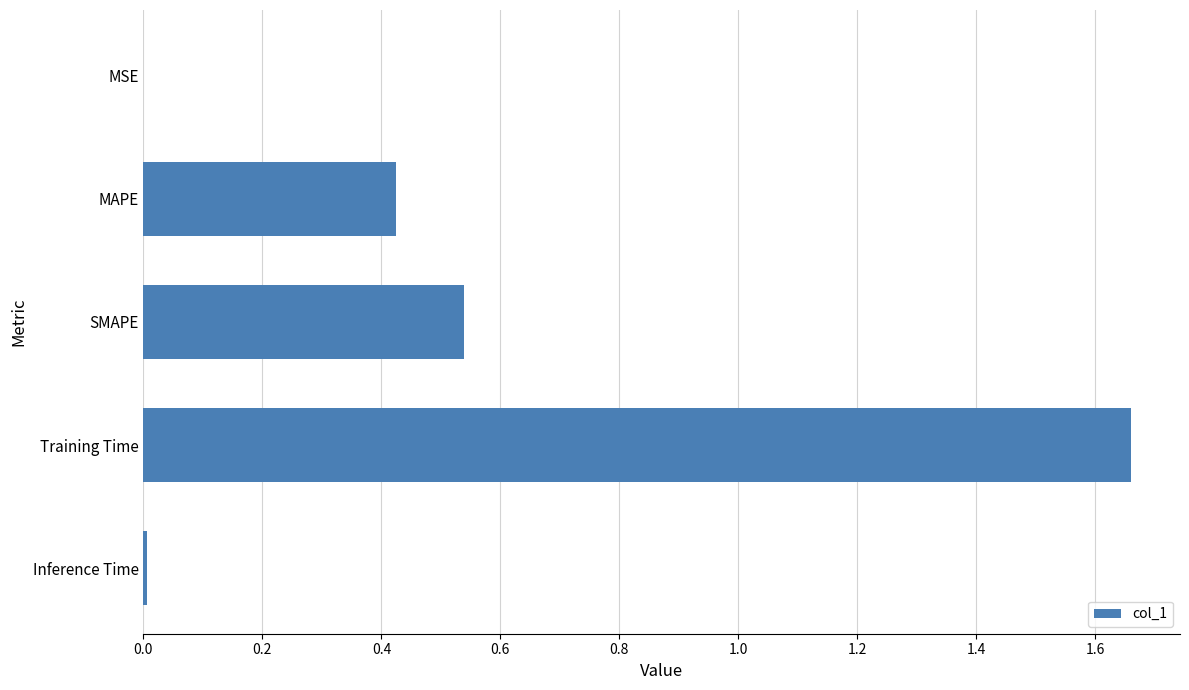

What is the sum of the values at SMAPE and MAPE?

1.0